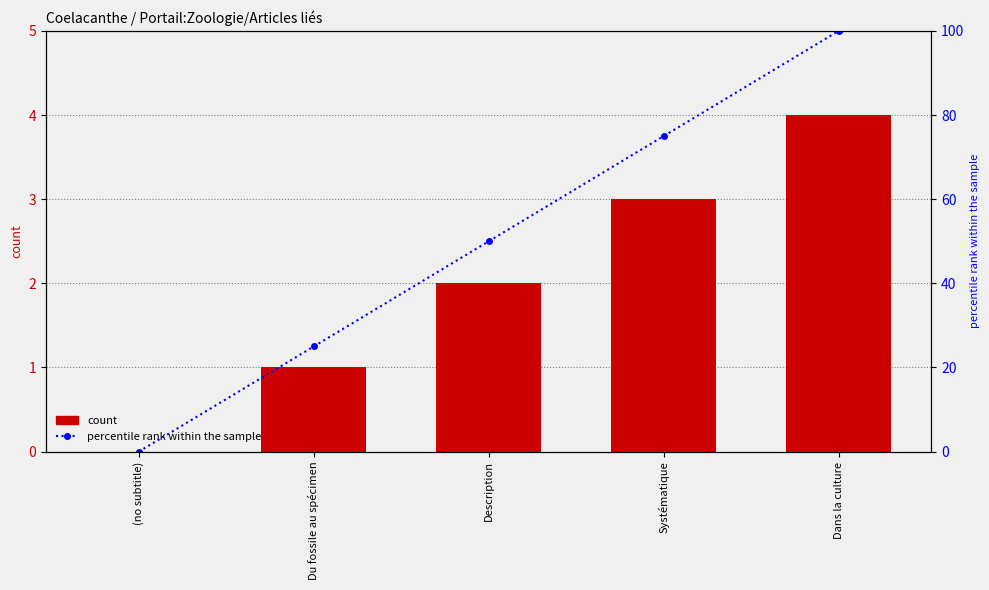

How many values in count are above zero?

4